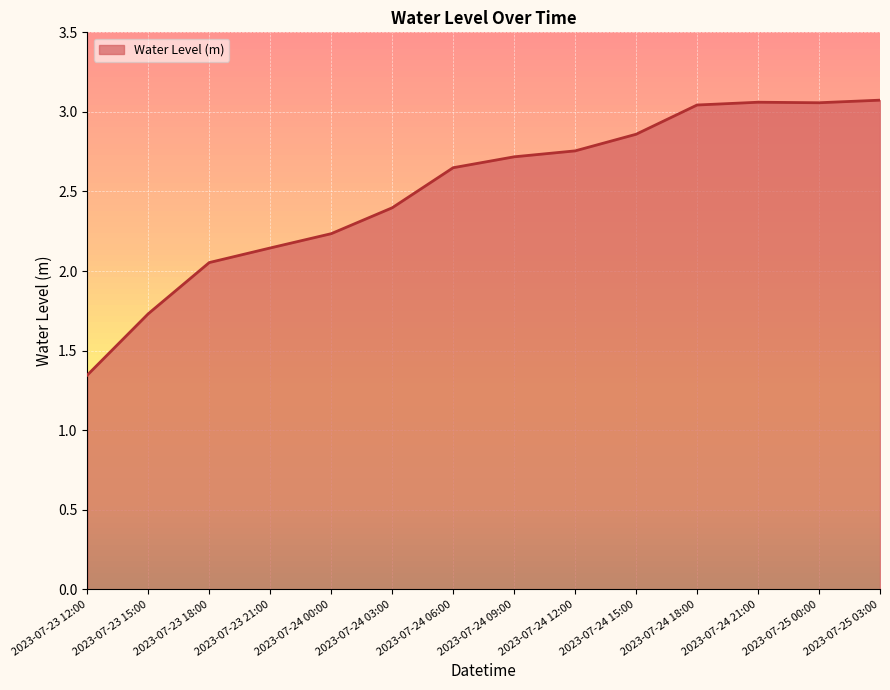

Approximately how many times larger is the value at 2023-07-24 15:00 compared to 2023-07-24 09:00?

1.1